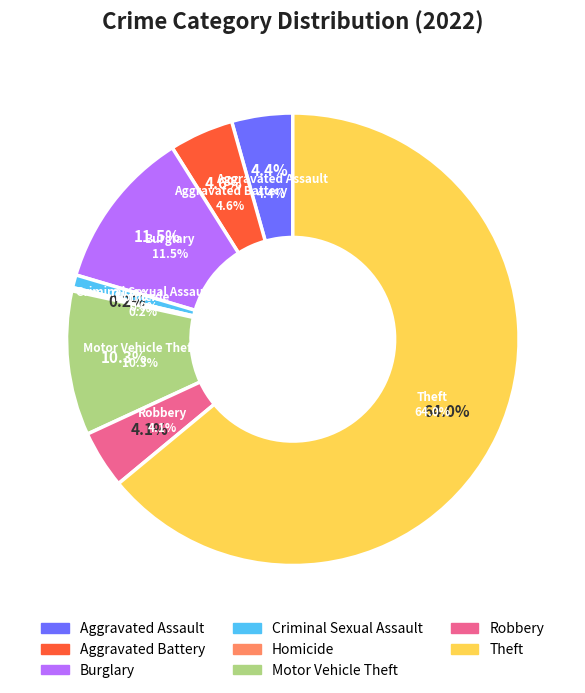

Count the number of slices in the pie.

9